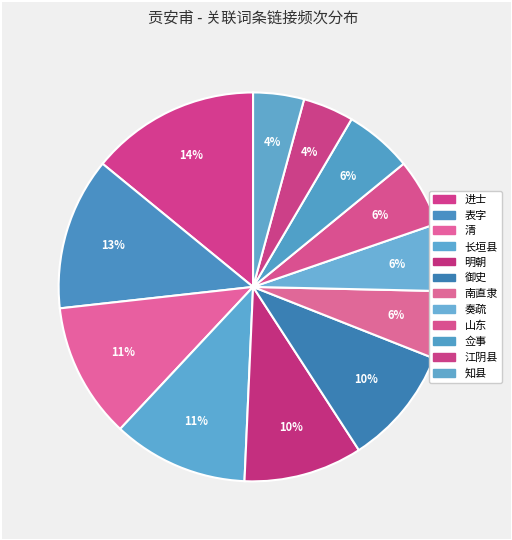

How many segments does this pie chart have?

12